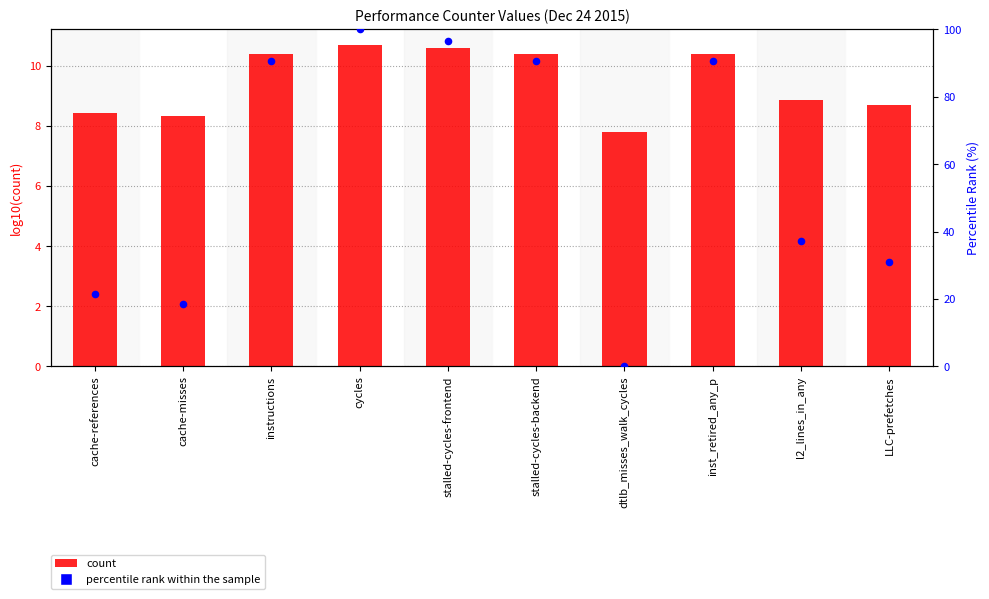

Which series has the widest spread of Y values?

percentile rank within the sample